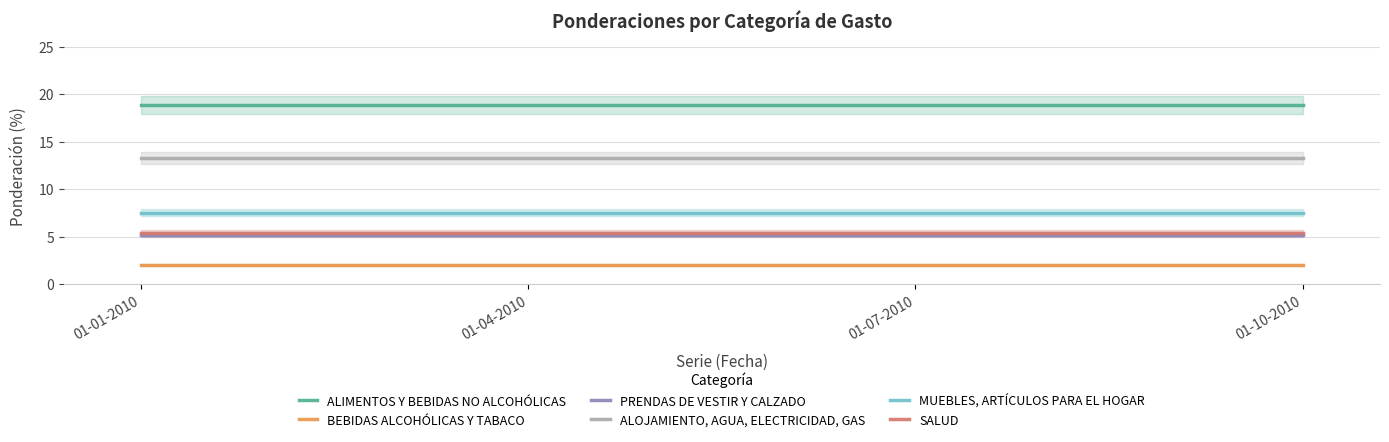

Which series has the widest spread of values?

ALIMENTOS Y BEBIDAS NO ALCOHÓLICAS